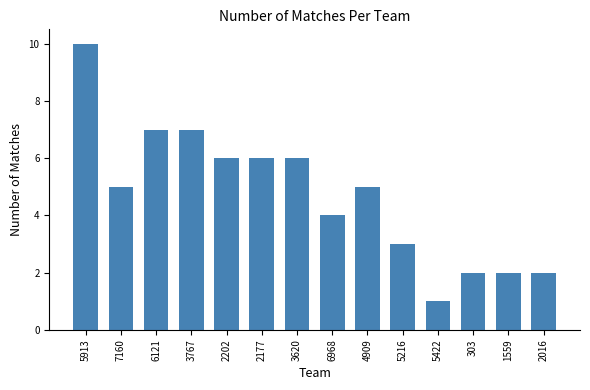

What is the difference between the maximum and minimum values?

9